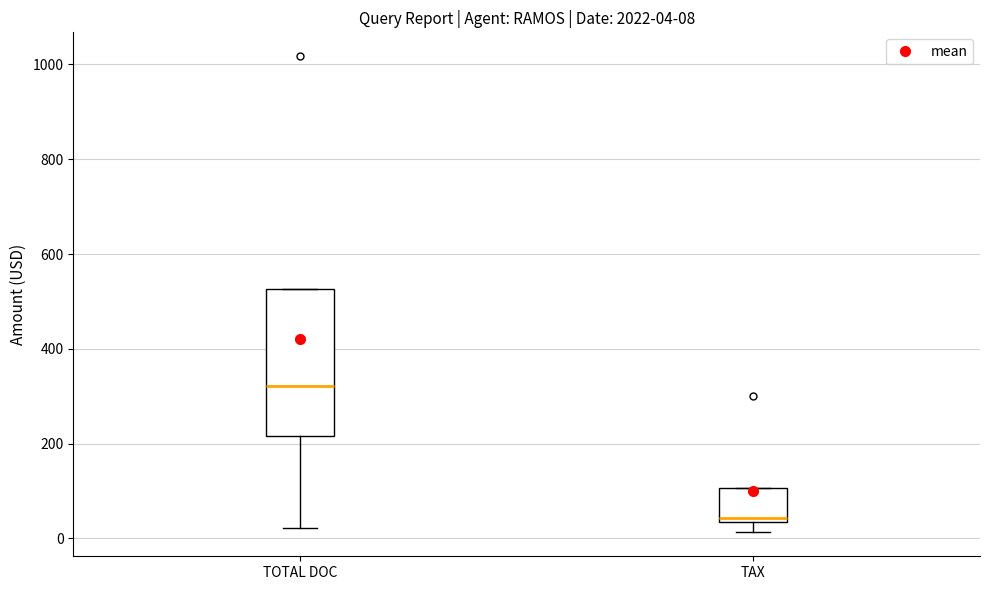

Which box has the lowest median line?

TAX